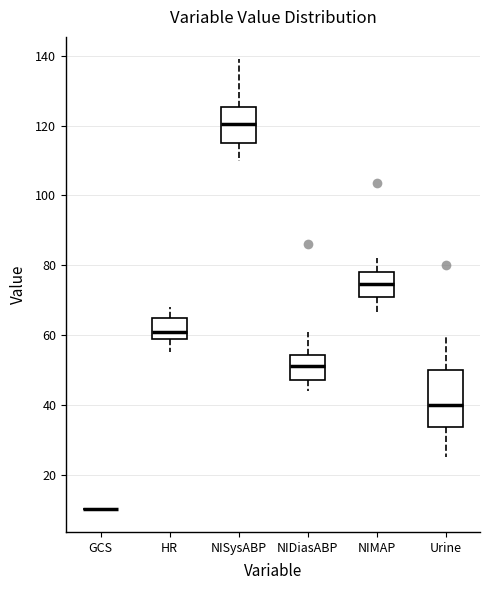

Where does the median line of the box for HR sit on the y-axis? The values are not printed on the chart, so give them approximately, as read against the axis.

62